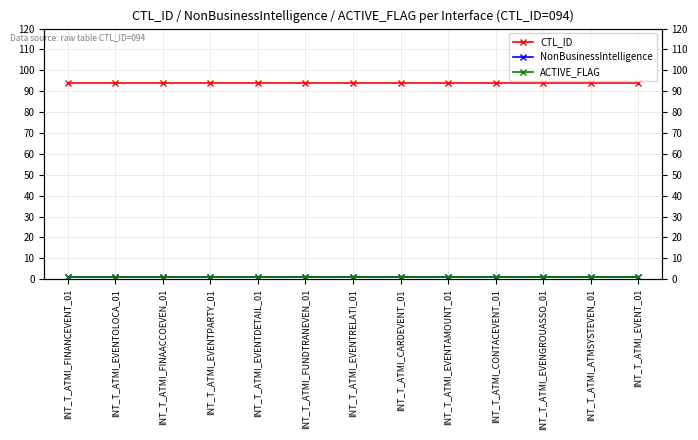

Does the chart display data point markers on the line(s)?

Yes